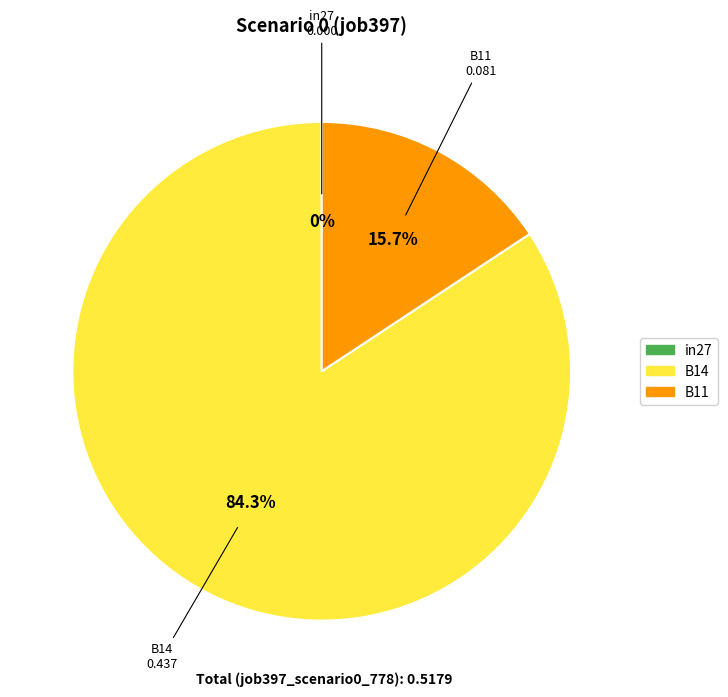

Which category has the biggest portion of the pie?

B14